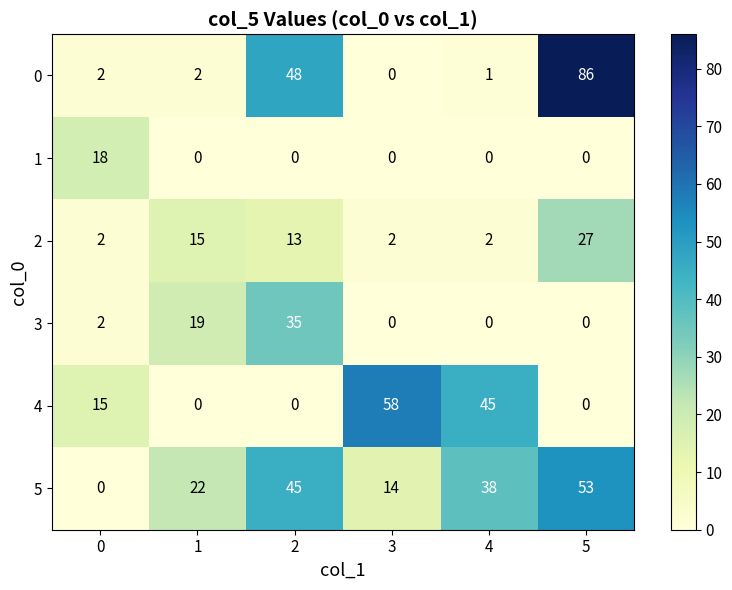

At which category does the chart reach its peak across all series?

5